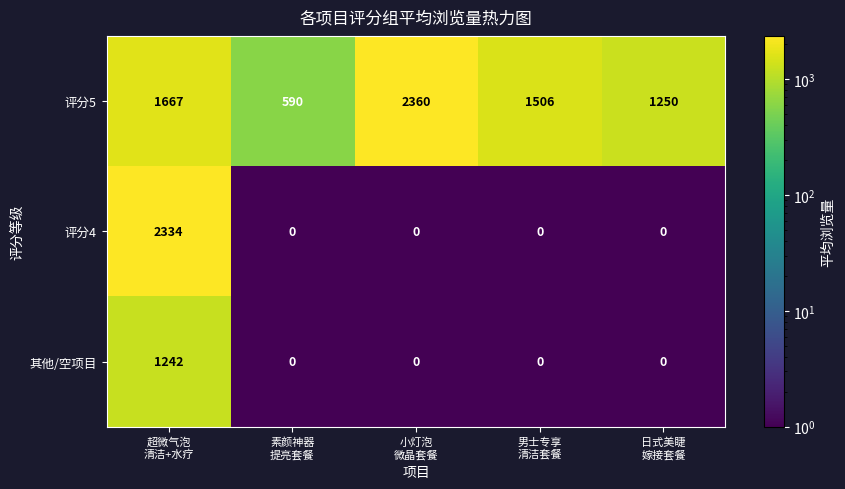

List the series in order of their overall mean, highest first.

评分5, 评分4, 其他/空项目